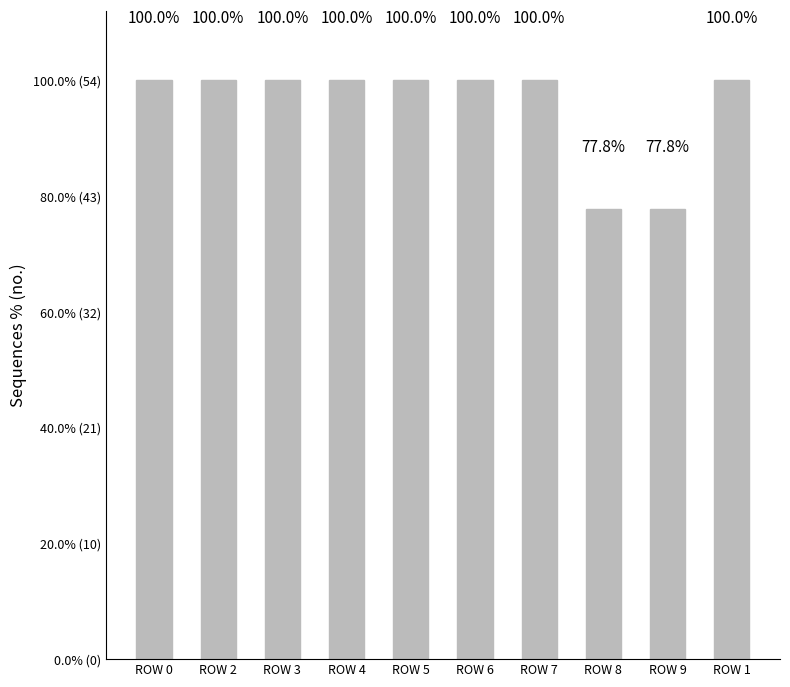

Approximately how many times larger is the value at ROW 2 compared to ROW 0?

1.0